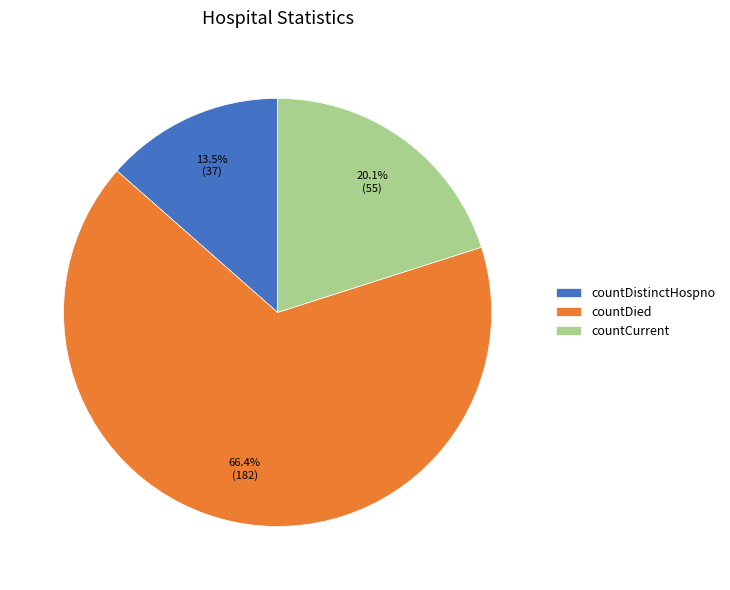

To the nearest percent, what is the difference between the largest and smallest slice percentages?

53%